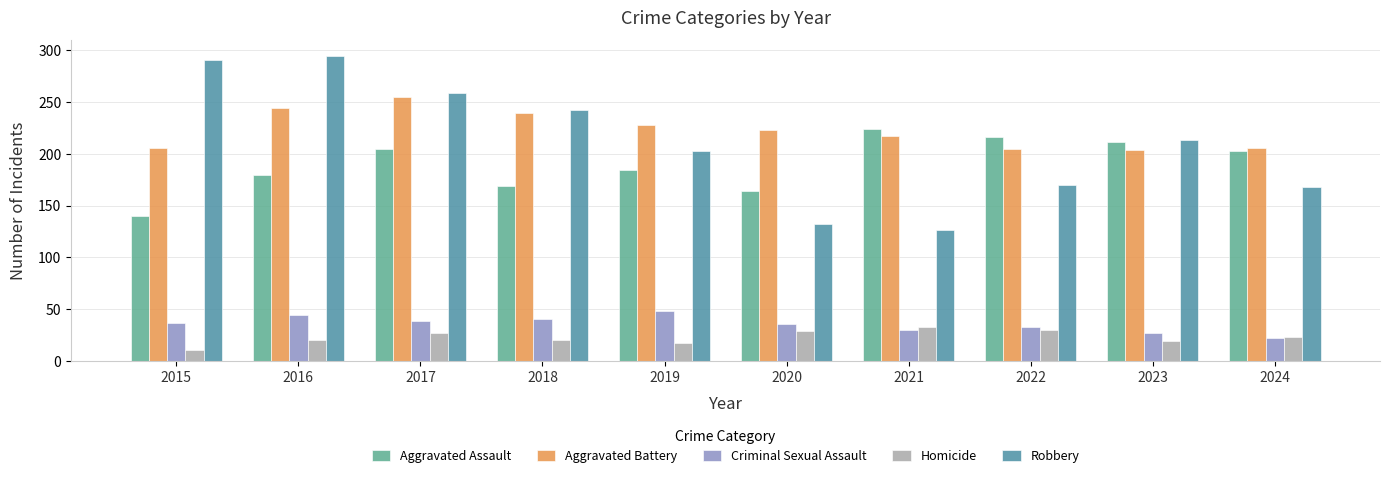

Which has a higher value, 2016 or 2021?

2021